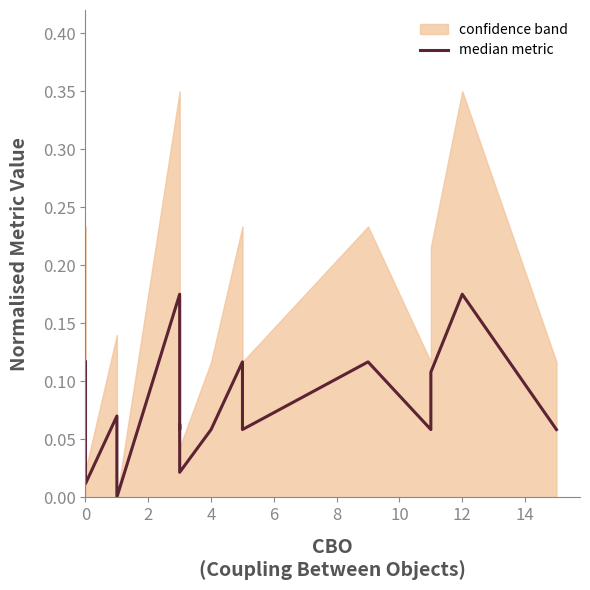

True or false: there are more than 0 points higher than both neighbors.

True